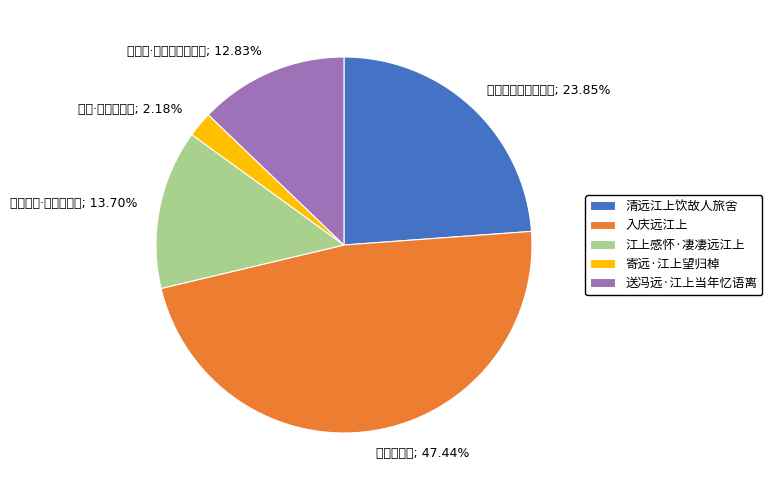

Count the number of slices in the pie.

5